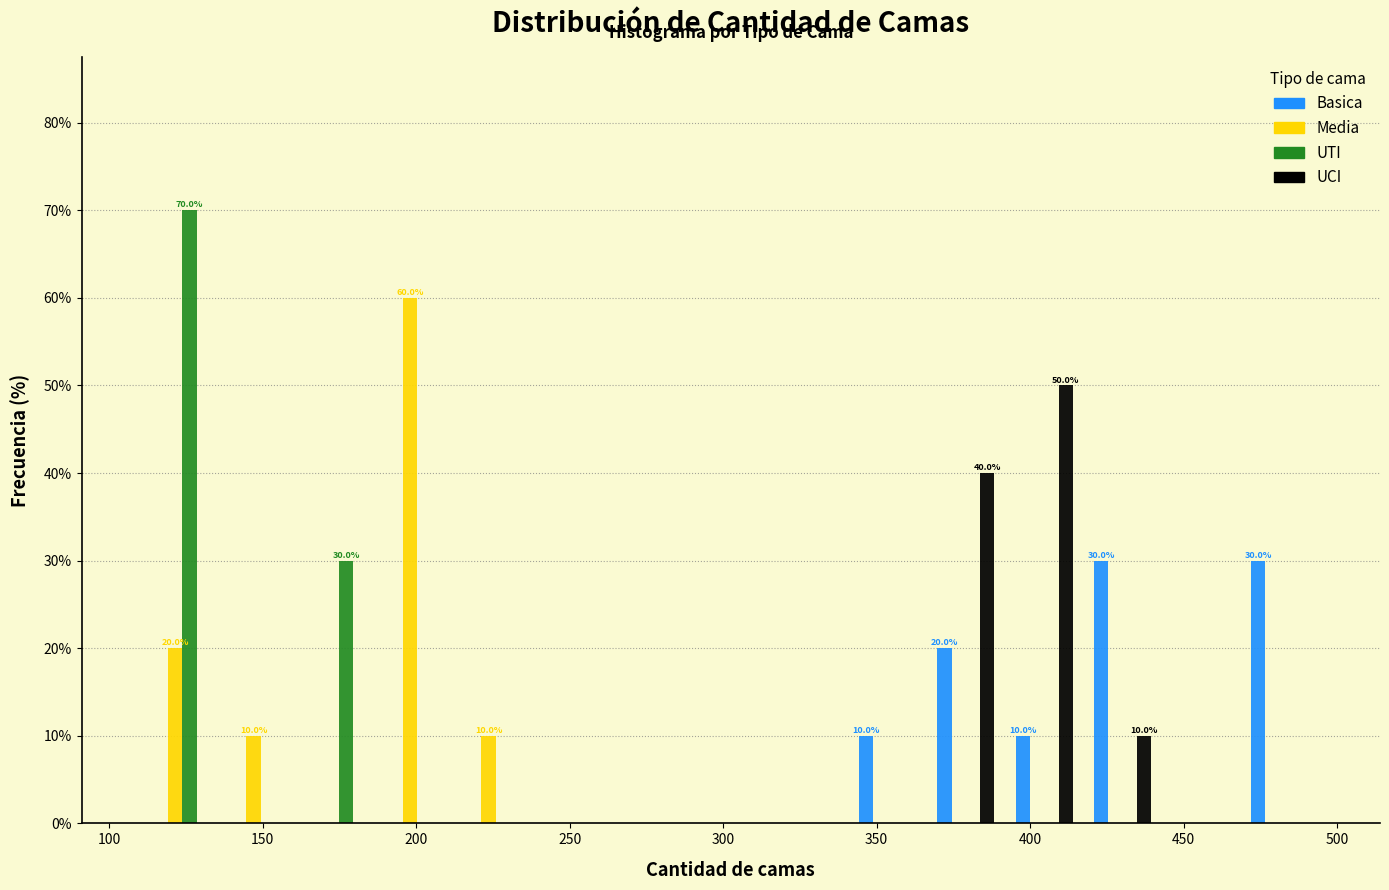

In the UTI series, which range on the x-axis has the tallest bar?

110 to 135